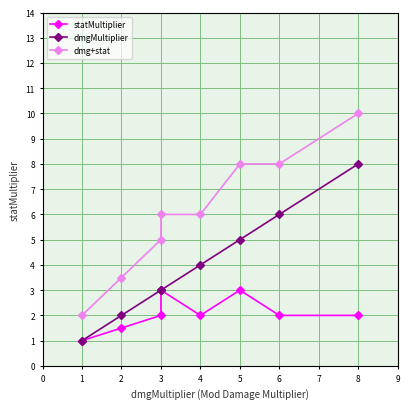

What value does the dmg+stat series have at 5?

8.0